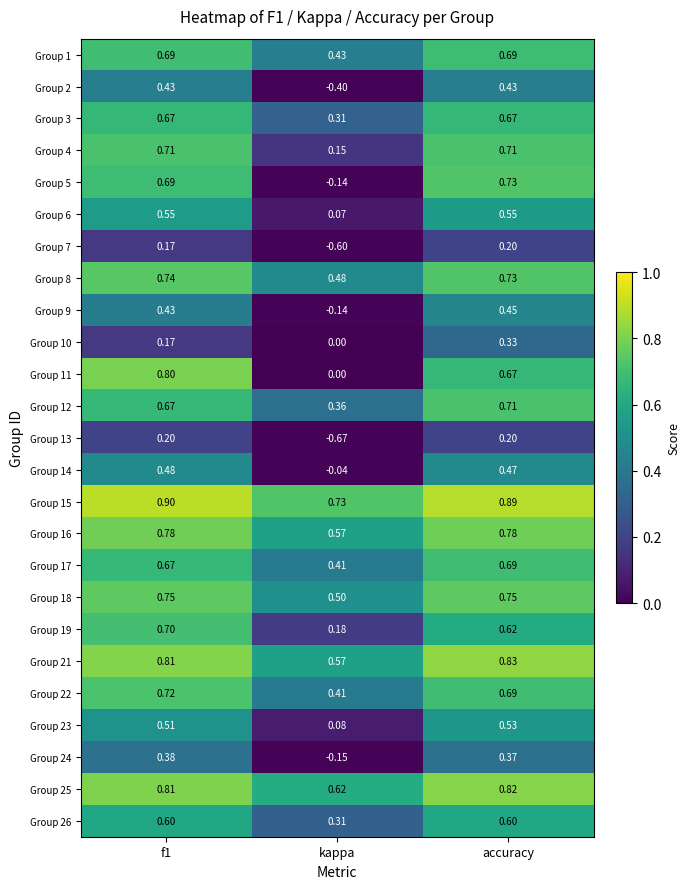

Where is Group 25 nearest to the value 0?

kappa